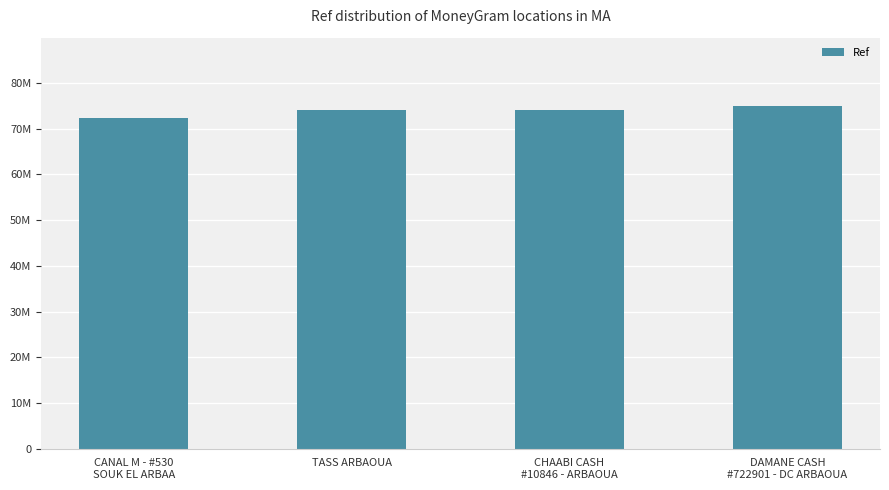

Is it true that the value at CHAABI CASH
#10846 - ARBAOUA is 74106231?

True